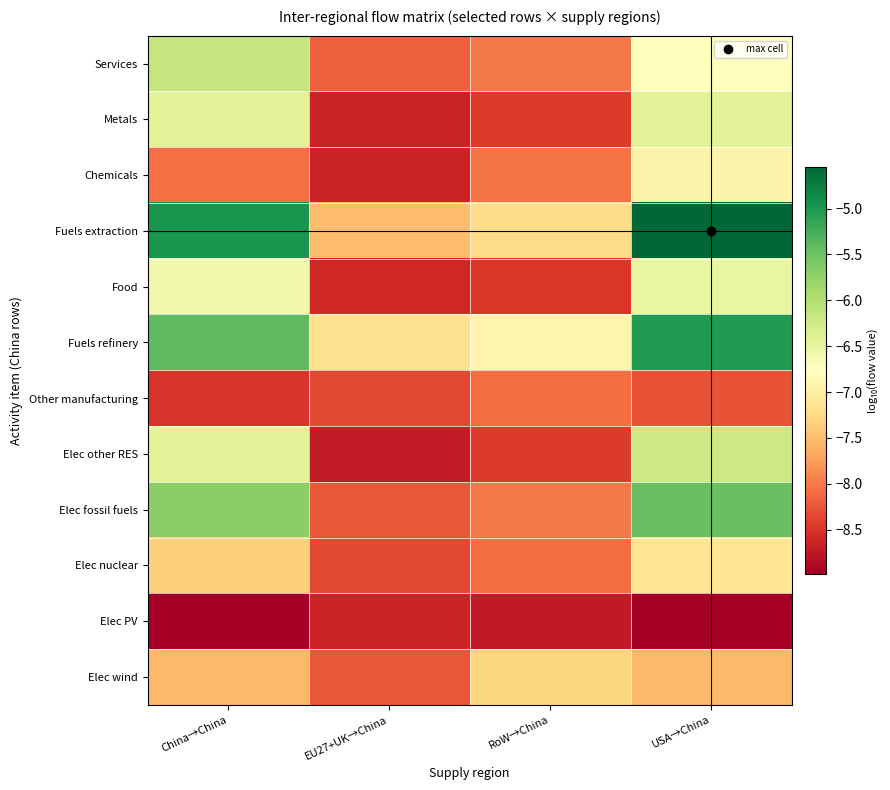

Reading left to right, extract all data points from this chart.

Services: China→China=-6.1	EU27+UK→China=-8.2	RoW→China=-8.0	USA→China=-6.8
Metals: China→China=-6.4	EU27+UK→China=-8.6	RoW→China=-8.5	USA→China=-6.4
Chemicals: China→China=-8.1	EU27+UK→China=-8.6	RoW→China=-8.0	USA→China=-6.9
Fuels extraction: China→China=-5.0	EU27+UK→China=-7.5	RoW→China=-7.2	USA→China=-4.5
Food: China→China=-6.6	EU27+UK→China=-8.6	RoW→China=-8.5	USA→China=-6.5
Fuels refinery: China→China=-5.4	EU27+UK→China=-7.2	RoW→China=-6.9	USA→China=-5.0
Other manufacturing: China→China=-8.5	EU27+UK→China=-8.4	RoW→China=-8.1	USA→China=-8.3
Elec other RES: China→China=-6.4	EU27+UK→China=-8.7	RoW→China=-8.5	USA→China=-6.2
Elec fossil fuels: China→China=-5.7	EU27+UK→China=-8.2	RoW→China=-8.0	USA→China=-5.5
Elec nuclear: China→China=-7.3	EU27+UK→China=-8.4	RoW→China=-8.1	USA→China=-7.1
Elec PV: China→China=-9.0	EU27+UK→China=-8.6	RoW→China=-8.7	USA→China=-9.0
Elec wind: China→China=-7.5	EU27+UK→China=-8.2	RoW→China=-7.3	USA→China=-7.5